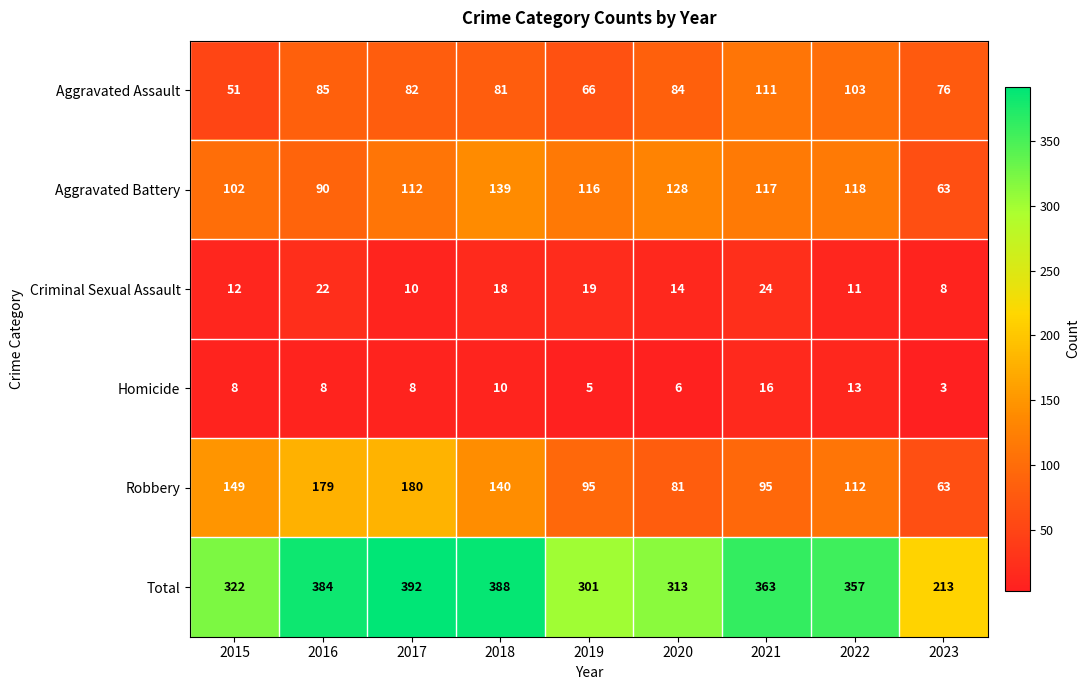

Is it true that Criminal Sexual Assault equals 18 at 2018?

True